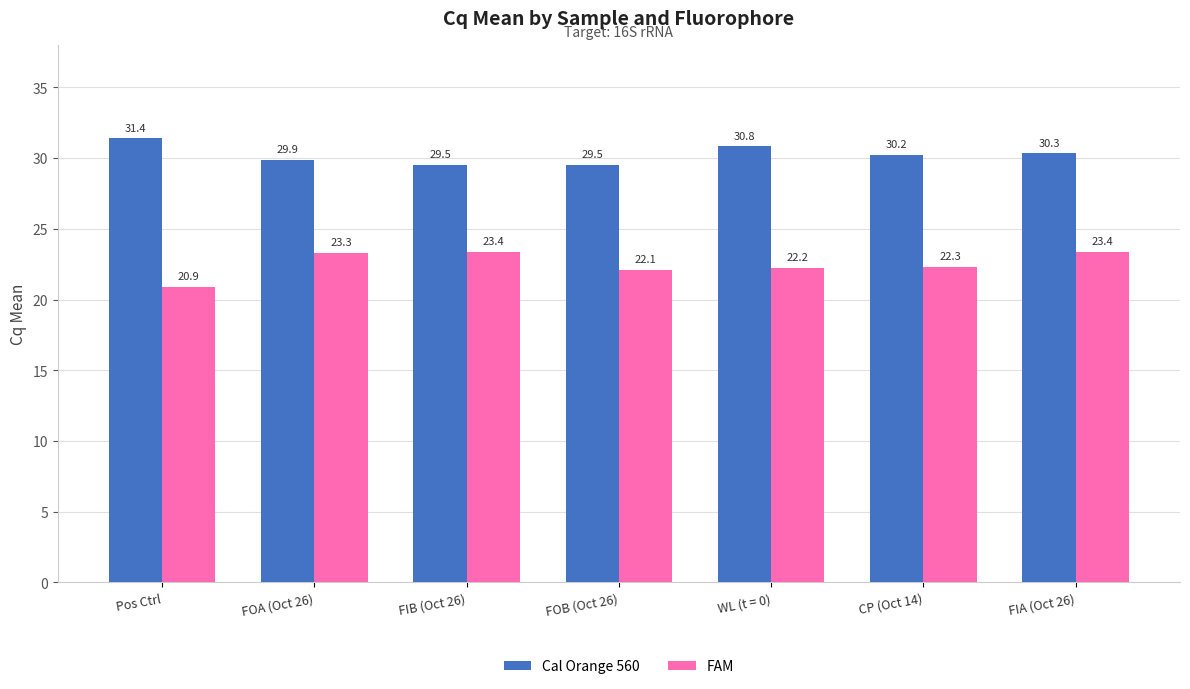

Reading left to right, list all the values displayed in this chart.

Cal Orange 560: Pos Ctrl=31.4	FOA (Oct 26)=29.9	FIB (Oct 26)=29.5	FOB (Oct 26)=29.5	WL (t = 0)=30.8	CP (Oct 14)=30.2	FIA (Oct 26)=30.3
FAM: Pos Ctrl=20.9	FOA (Oct 26)=23.3	FIB (Oct 26)=23.4	FOB (Oct 26)=22.1	WL (t = 0)=22.2	CP (Oct 14)=22.3	FIA (Oct 26)=23.4